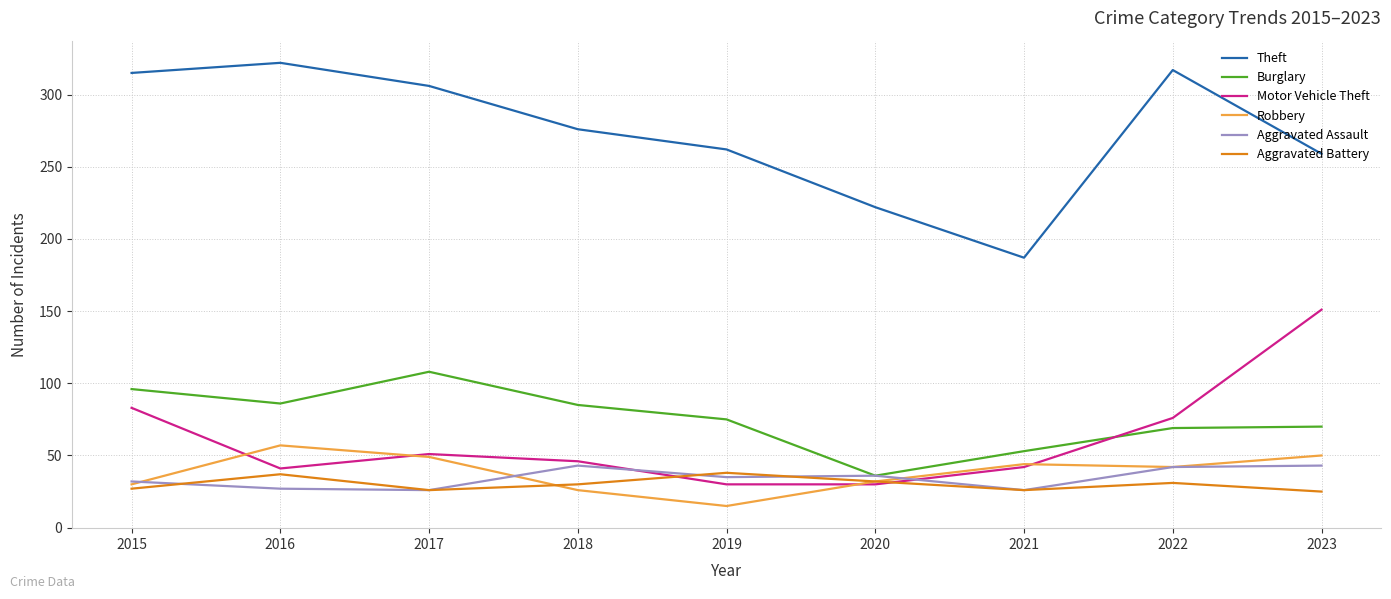

How many lines are shown in the chart?

6